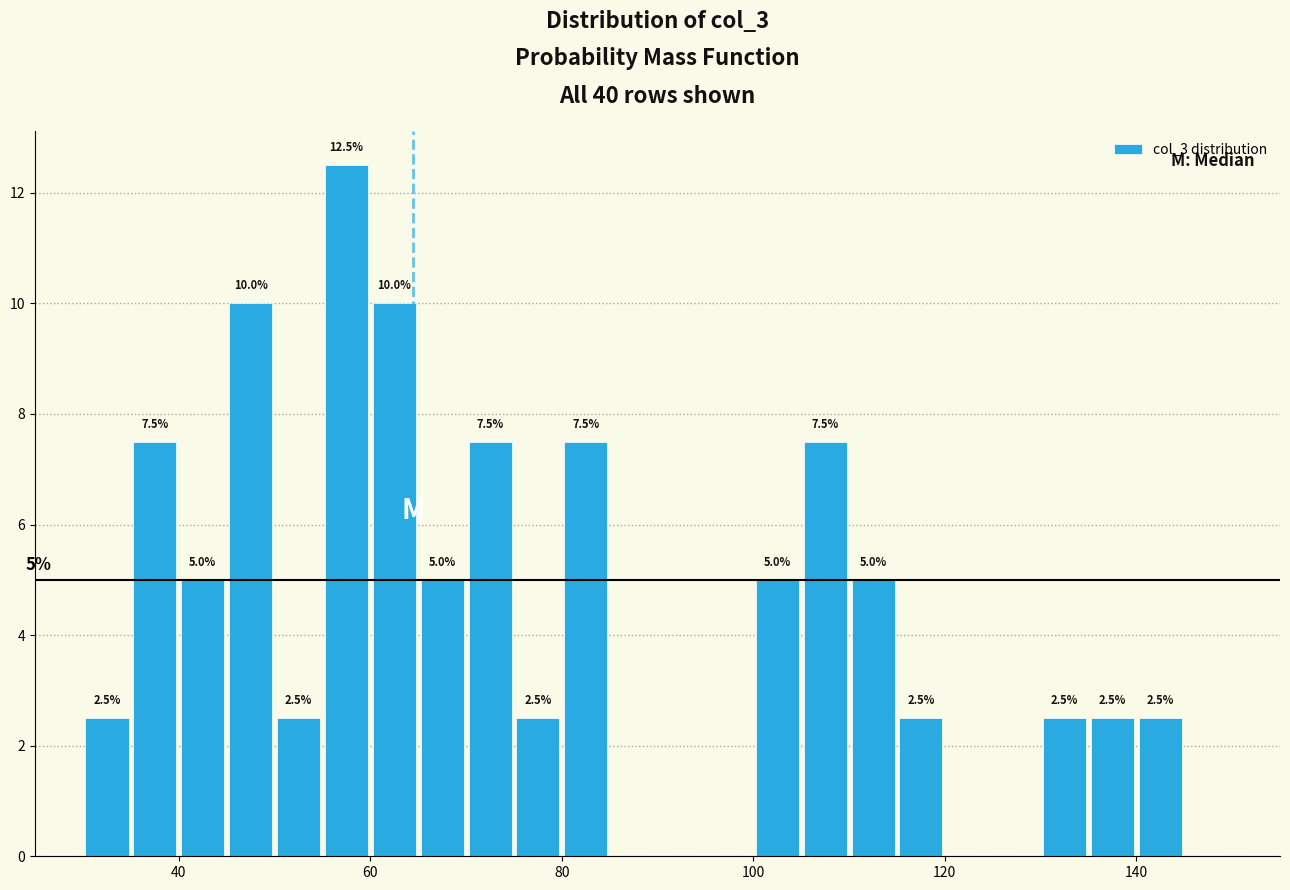

Read against the x-axis, roughly where is the centre of the tallest bar?

58